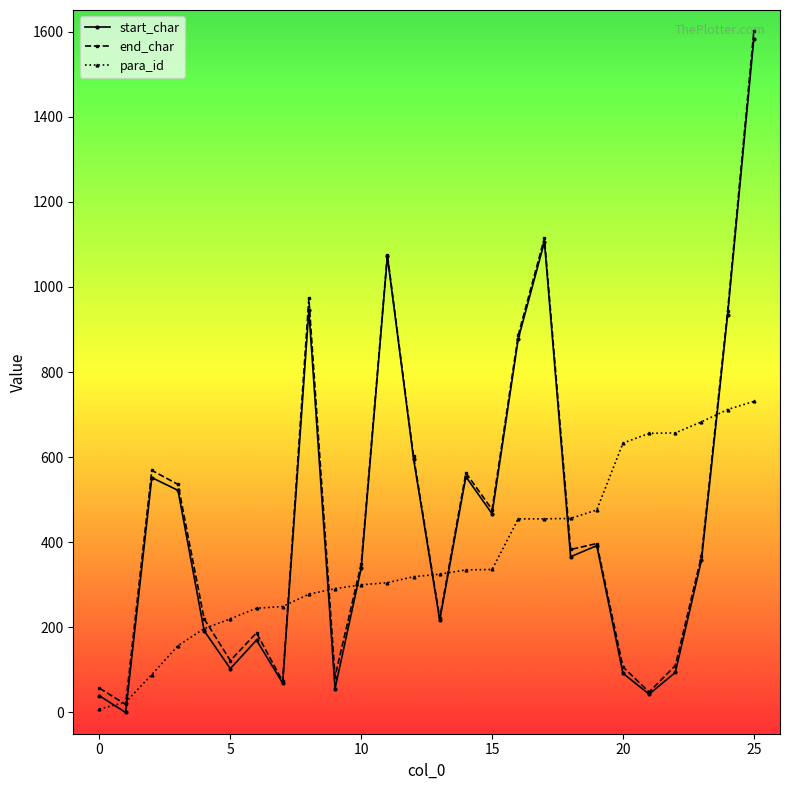

True or false: end_char has more than 1 interior local peaks.

True